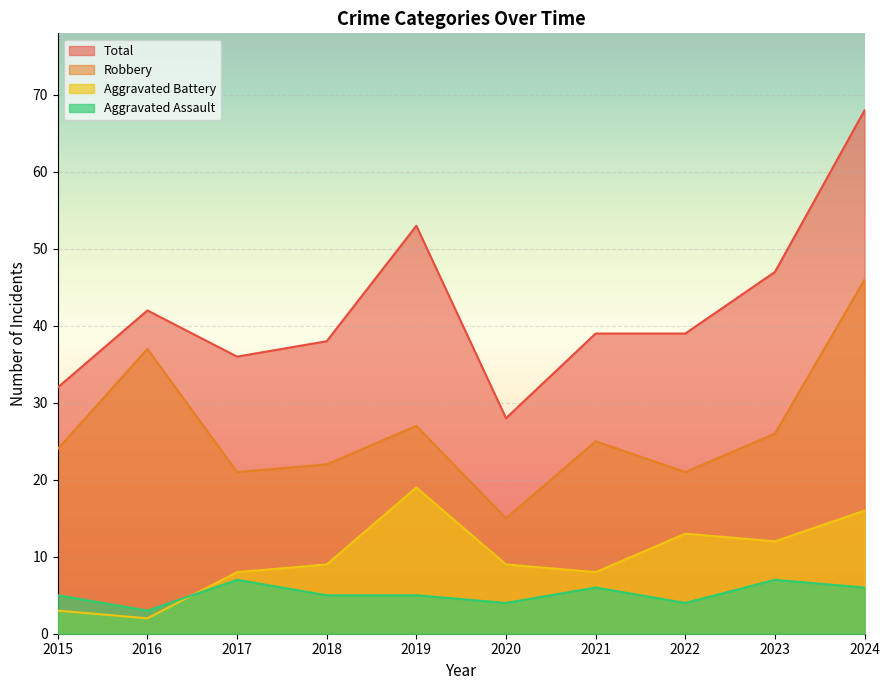

The Total series shows 23 at 2024. True or false?

False